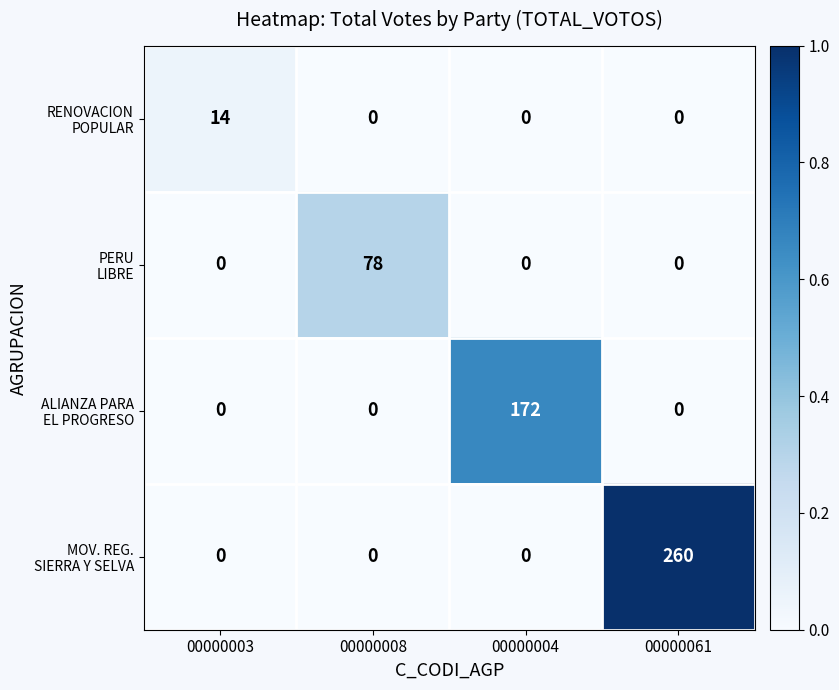

What is the total value across all series at 00000061?

260